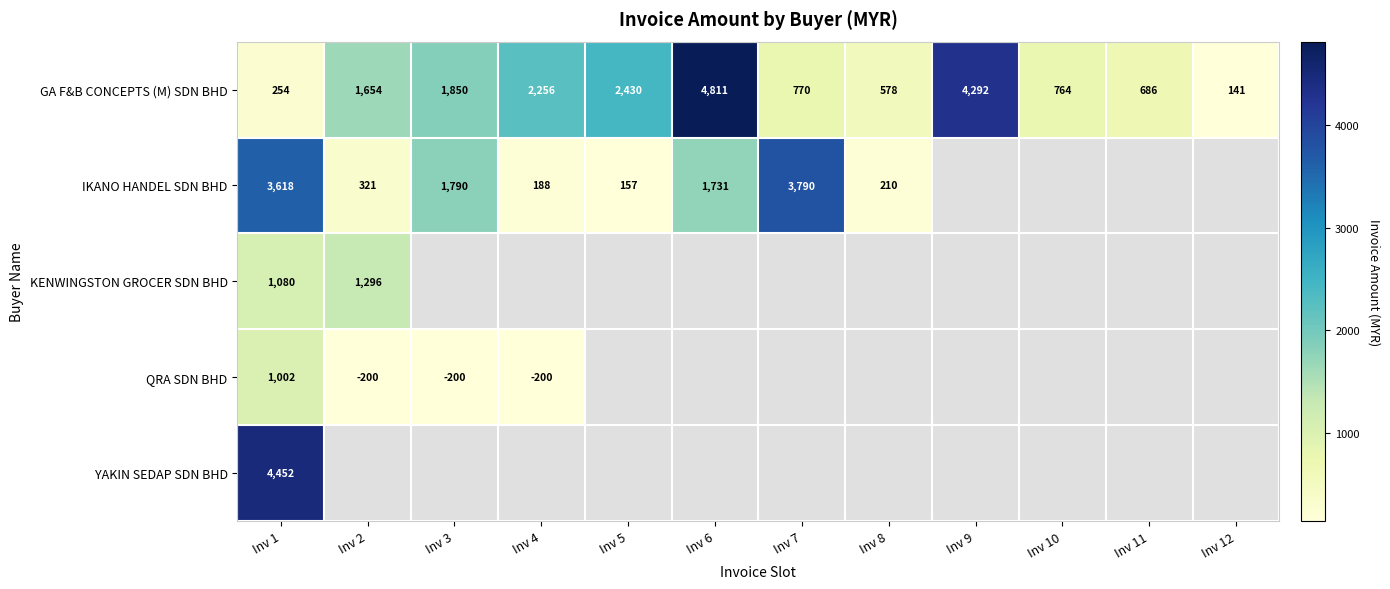

The value of GA F&B CONCEPTS (M) SDN BHD at Inv 5 is 2430. True or false?

True